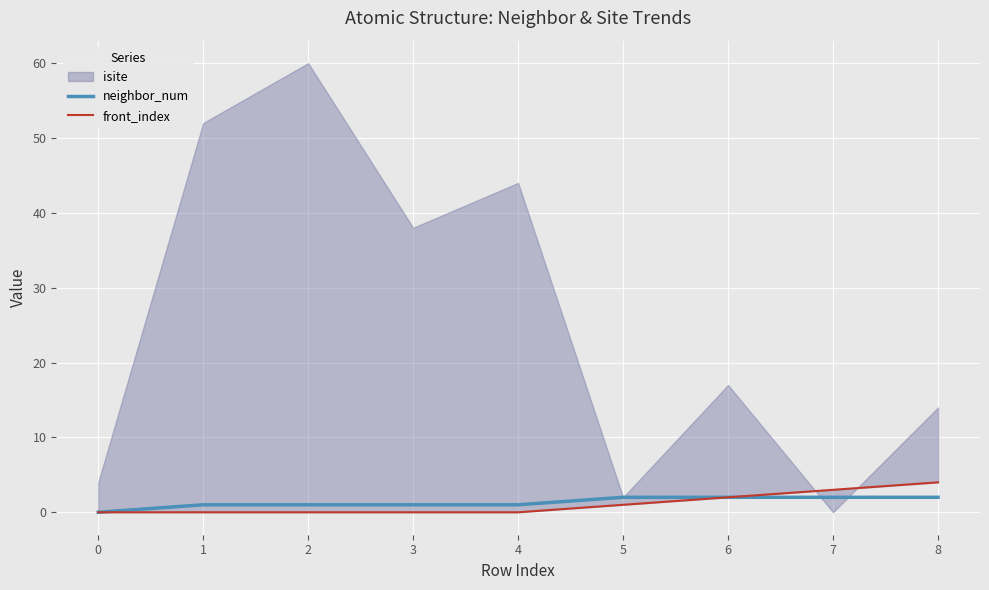

The value of front_index at 7 is 3. True or false?

True